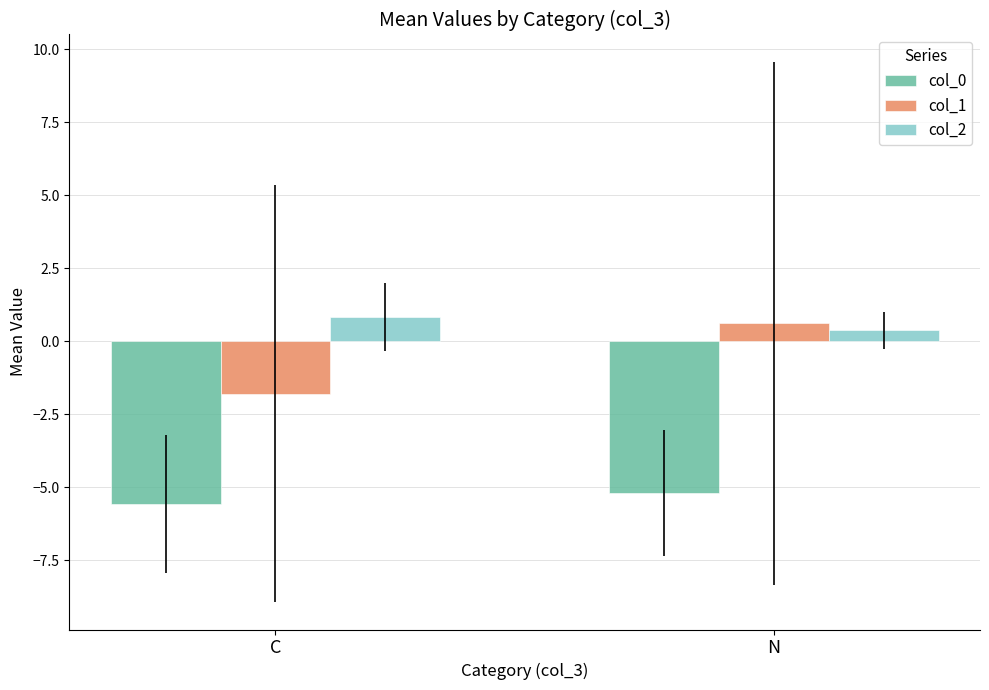

What is the label of the 1st bar from the right?

N